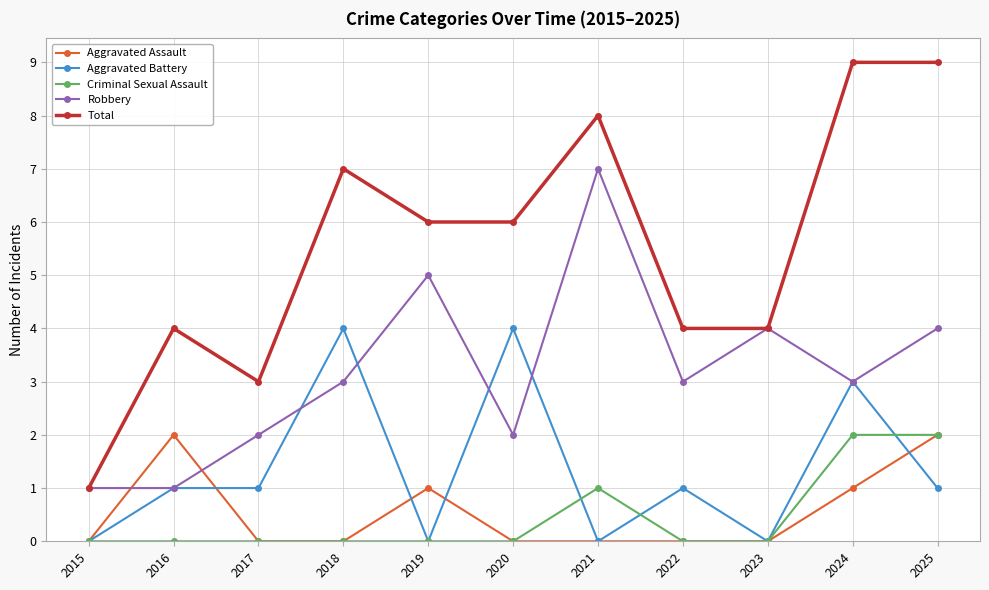

Count the number of categories in the chart.

11